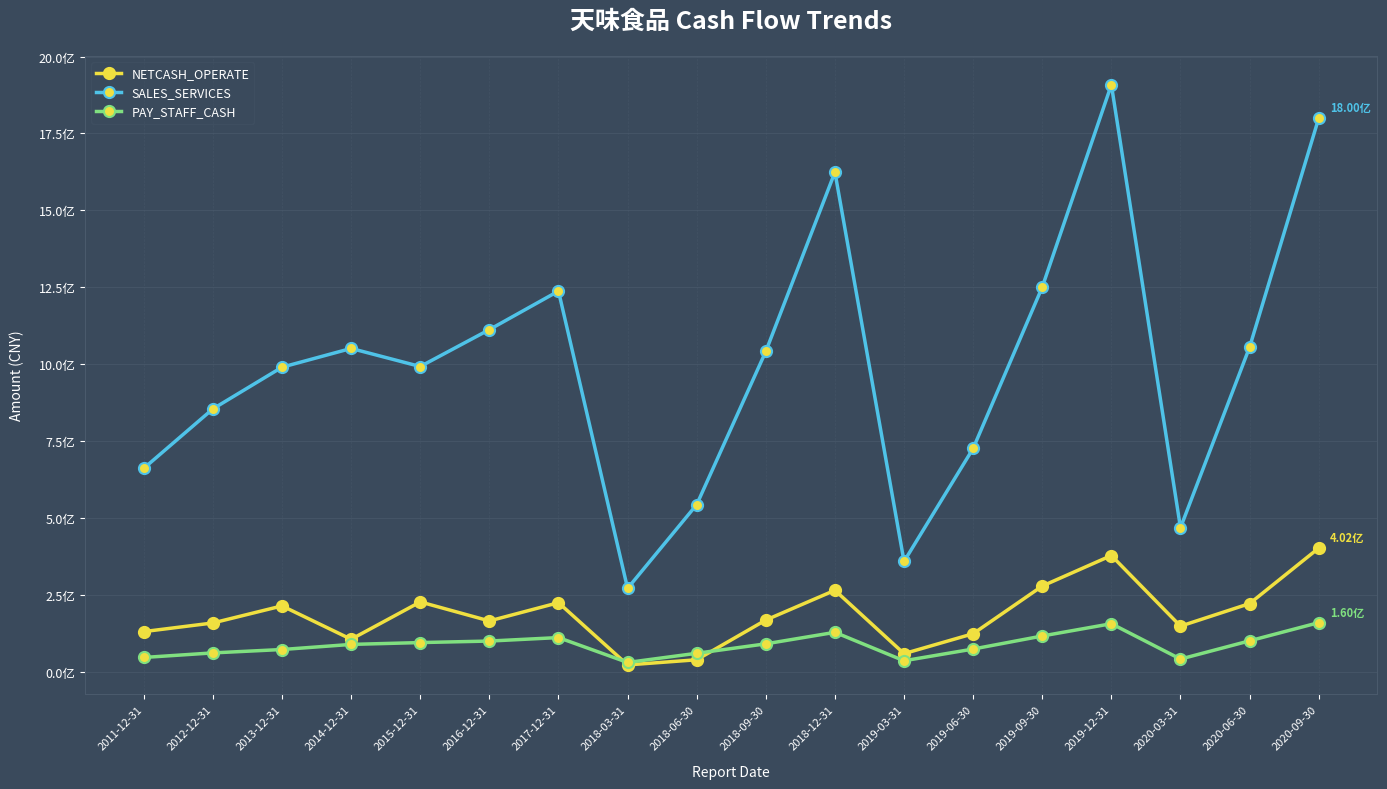

How many interior local peaks does the SALES_SERVICES series have?

4